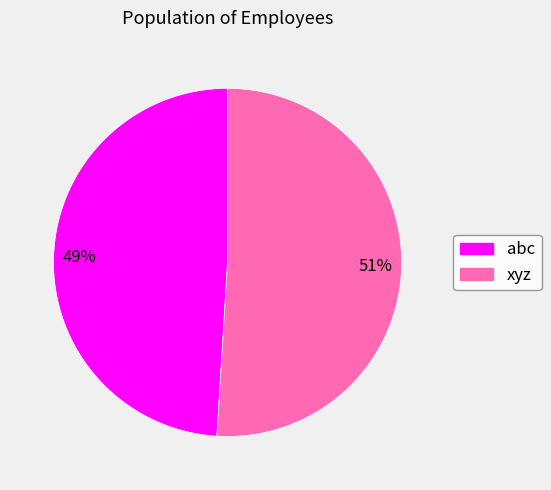

Which slice is the largest?

xyz